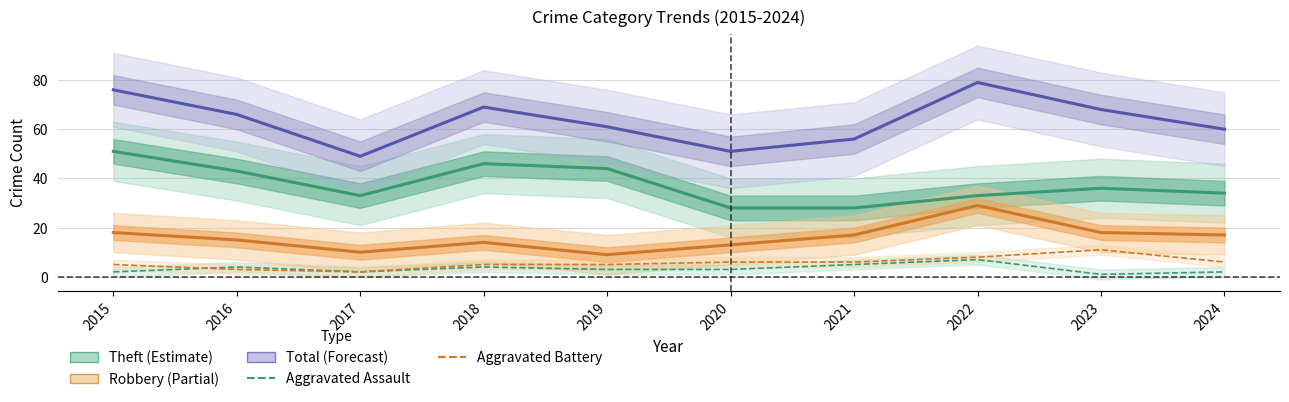

How many series are shown in this chart?

5